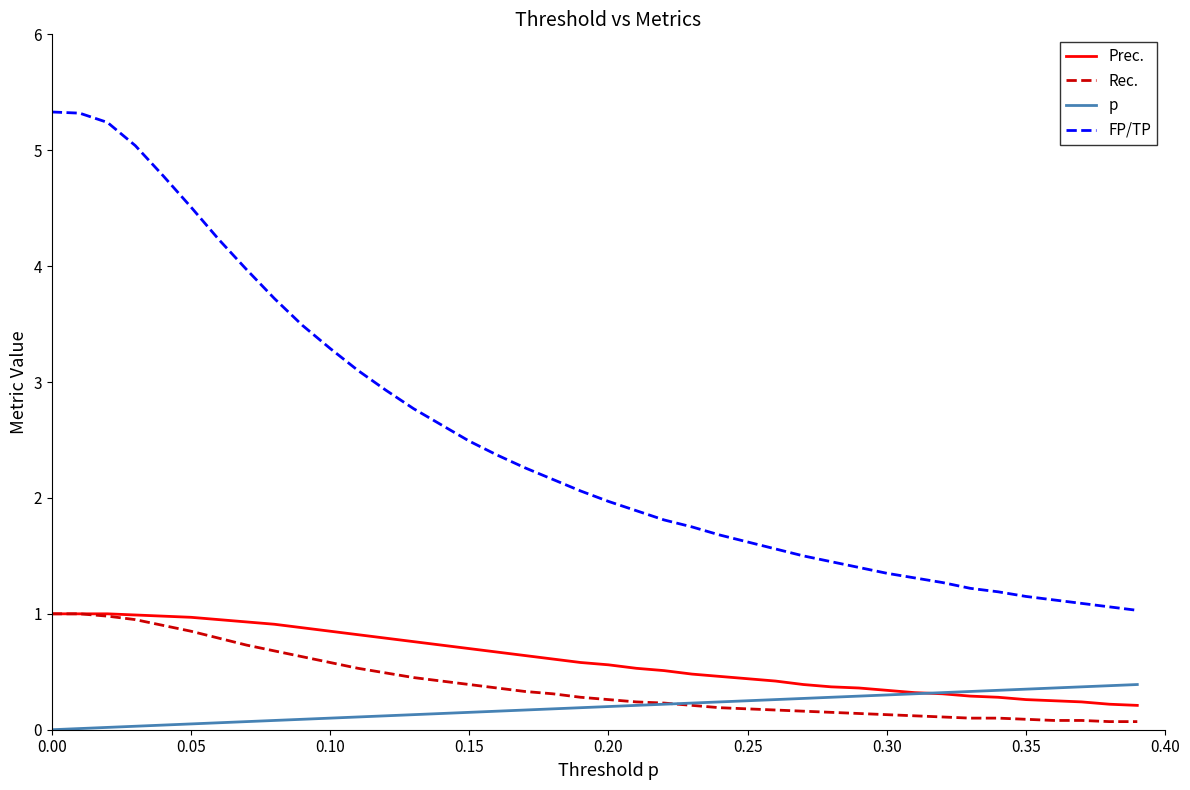

Which series has the largest range (max minus min)?

FP/TP